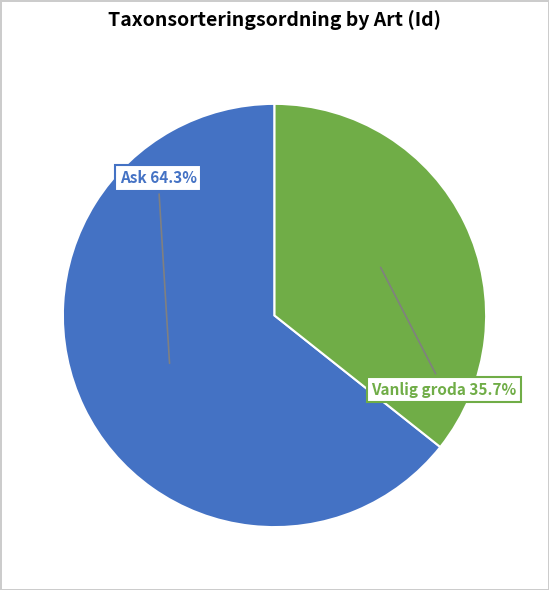

Is there a majority slice in this chart?

Yes